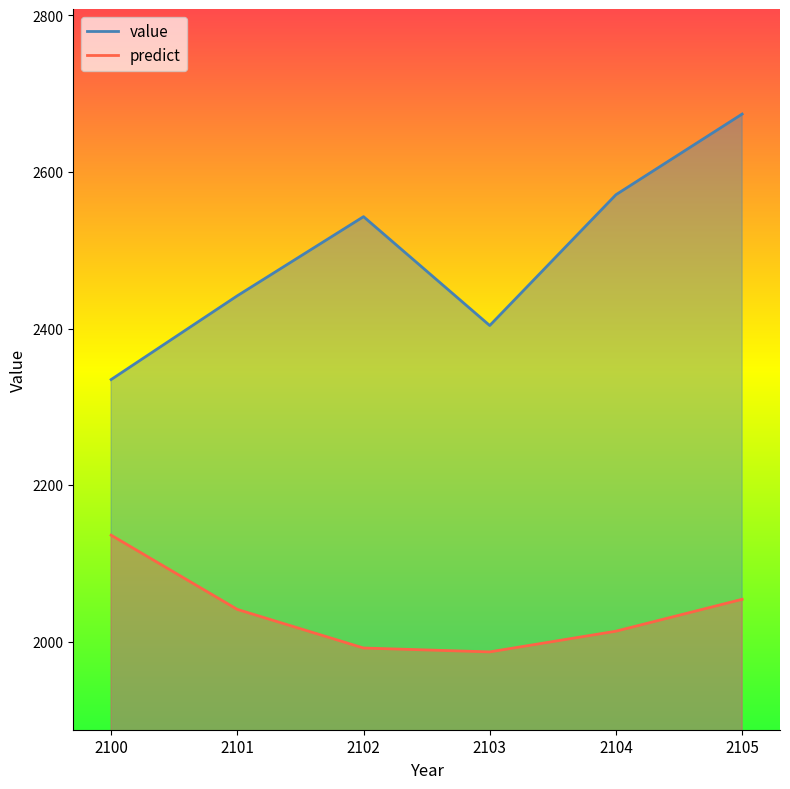

At which category is the sum across all series the highest?

2105